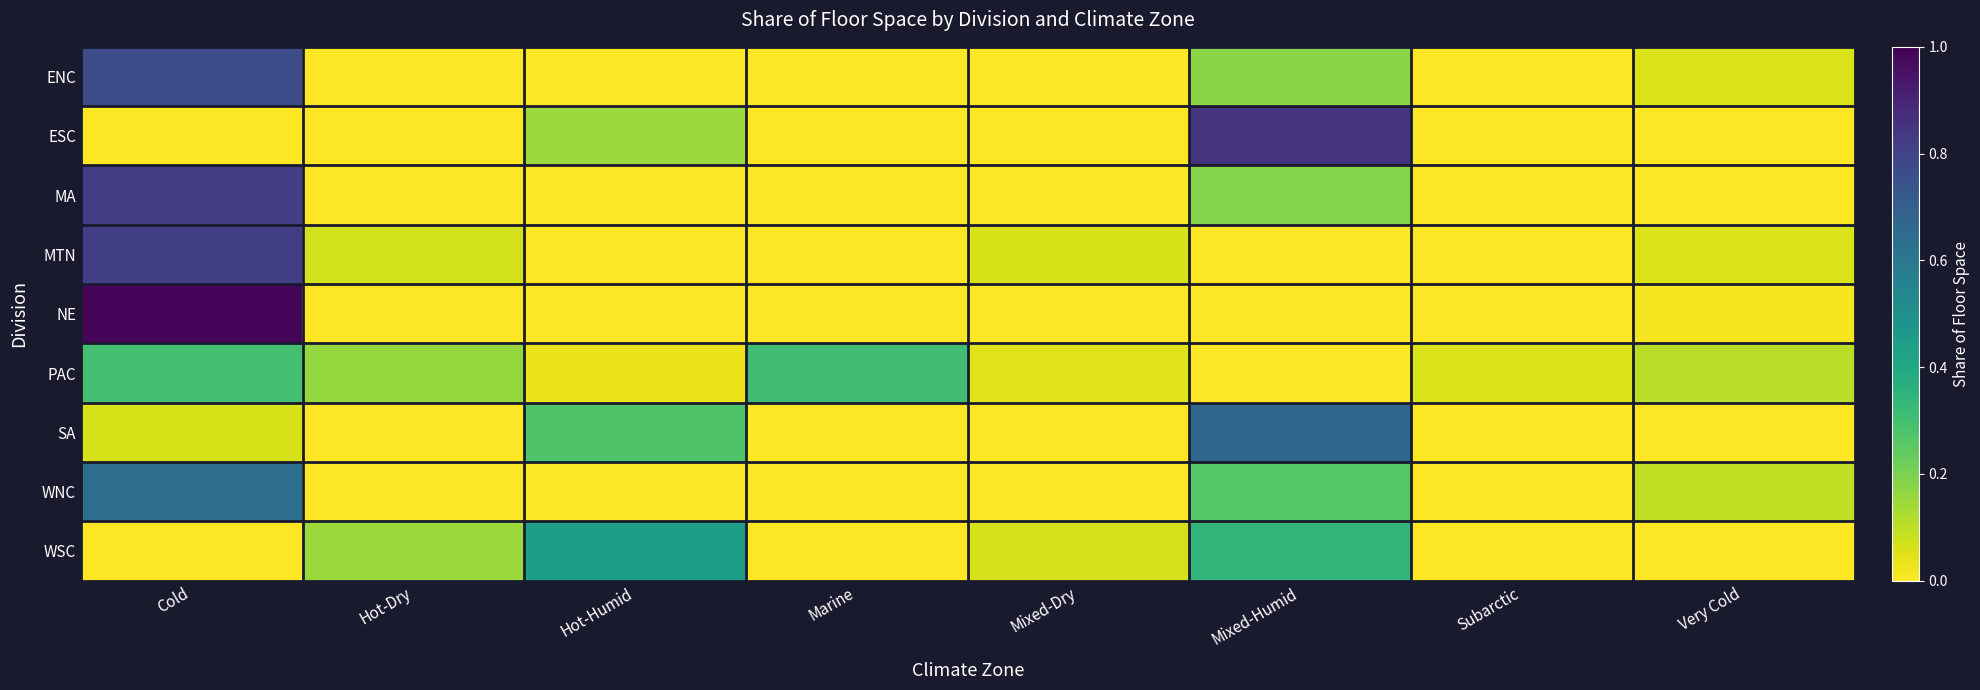

Which category has the lowest value across all series?

Hot-Dry